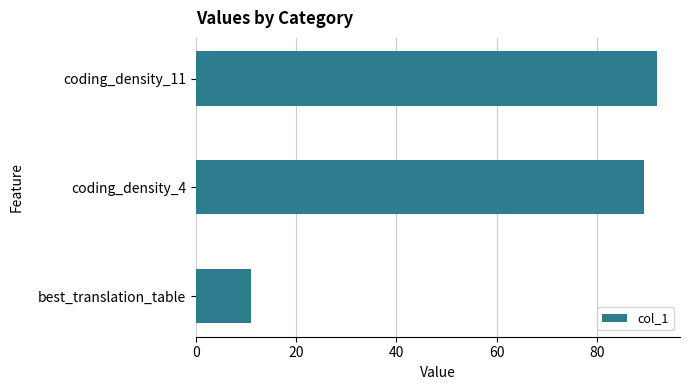

True or false: the data shows 11.0 at best_translation_table.

True